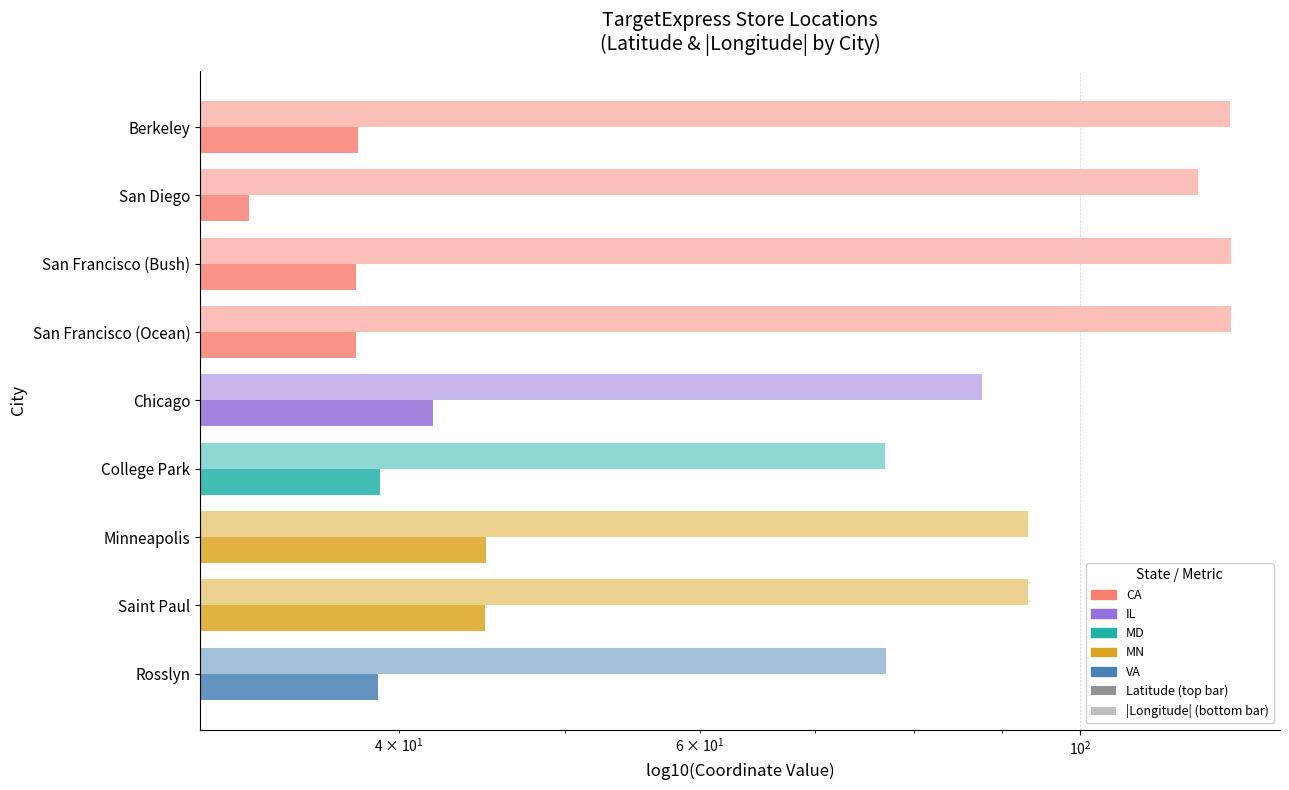

The Latitude series shows 63.5 at Chicago. True or false?

False